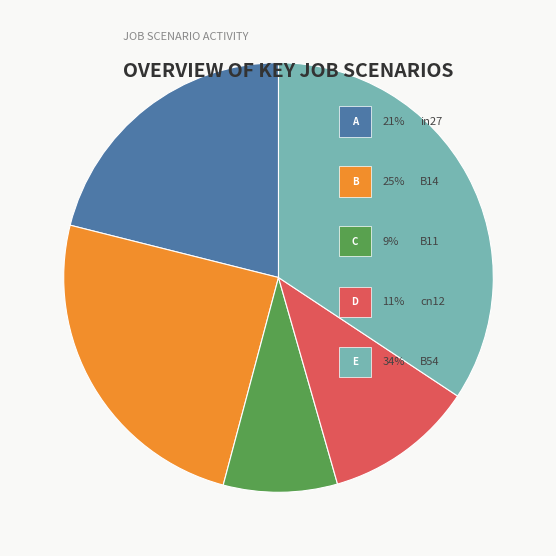

Does any single category account for the majority?

No